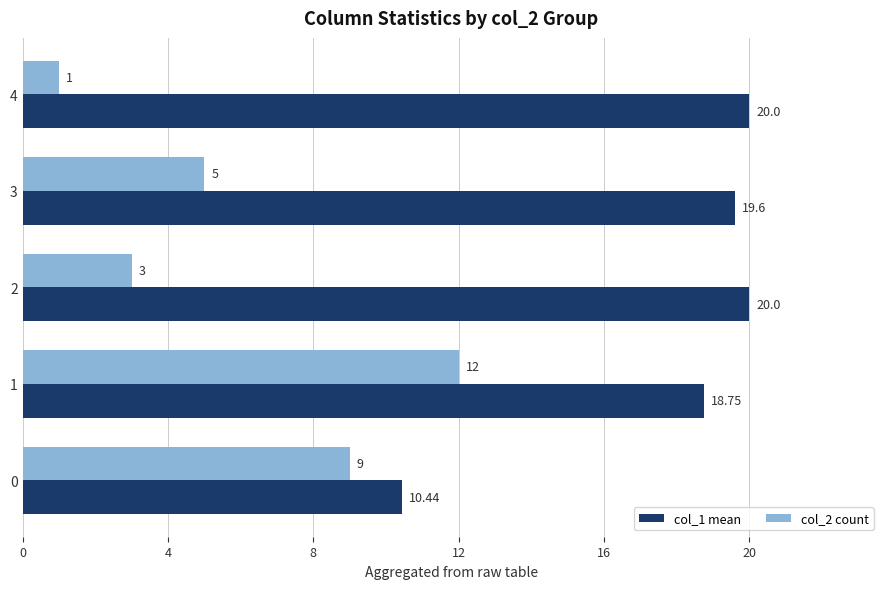

Rank the series by their maximum value, from lowest to highest.

col_2 count, col_1 mean